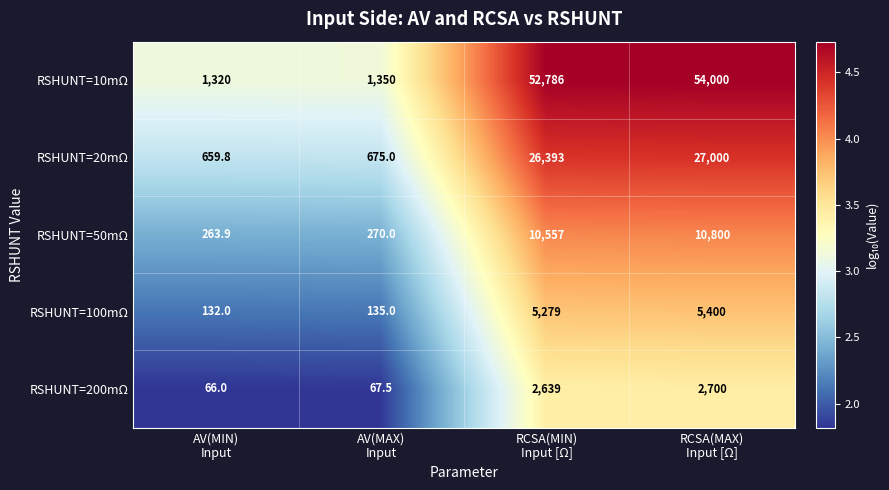

Which series has the largest total across all categories?

RSHUNT=10mΩ